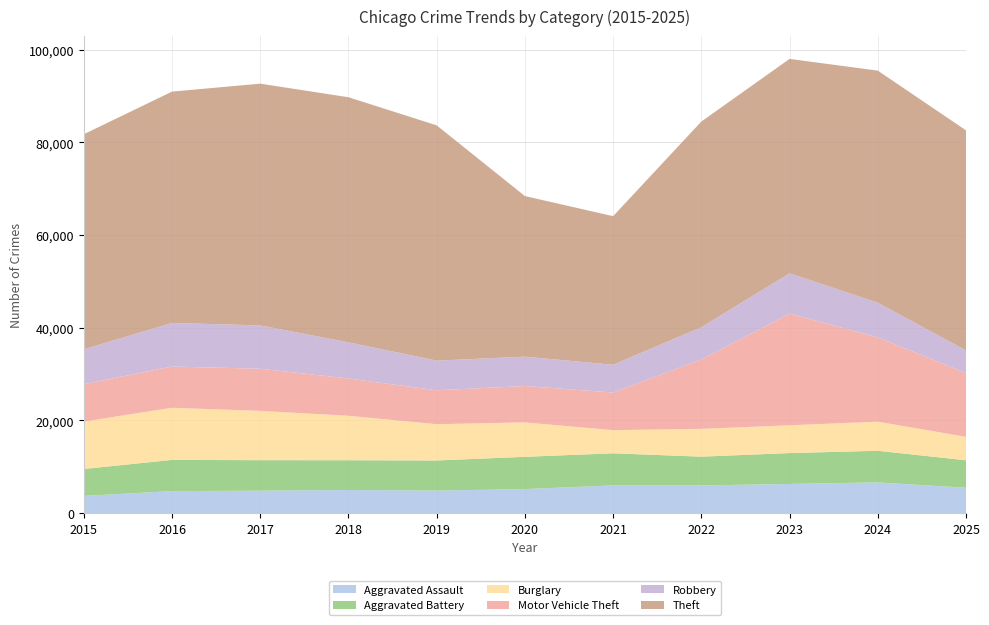

Reading left to right, list all the values displayed in this chart.

Aggravated Assault: 2015=3690	2016=4729	2017=4819	2018=4973	2019=4841	2020=5165	2021=5953	2022=5952	2023=6275	2024=6611	2025=5453
Aggravated Battery: 2015=5806	2016=6743	2017=6584	2018=6424	2019=6498	2020=6965	2021=6934	2022=6213	2023=6665	2024=6823	2025=5933
Burglary: 2015=10247	2016=11246	2017=10640	2018=9592	2019=7834	2020=7425	2021=4997	2022=6008	2023=5993	2024=6278	2025=5059
Motor Vehicle Theft: 2015=8054	2016=8896	2017=9104	2018=8045	2019=7315	2020=7860	2021=8117	2022=14951	2023=24090	2024=18203	2025=13764
Robbery: 2015=7534	2016=9414	2017=9352	2018=7806	2019=6409	2020=6334	2021=6007	2022=6979	2023=8721	2024=7481	2025=4881
Theft: 2015=46427	2016=49934	2017=52179	2018=52909	2019=50784	2020=34667	2021=32066	2022=44395	2023=46280	2024=50095	2025=47511